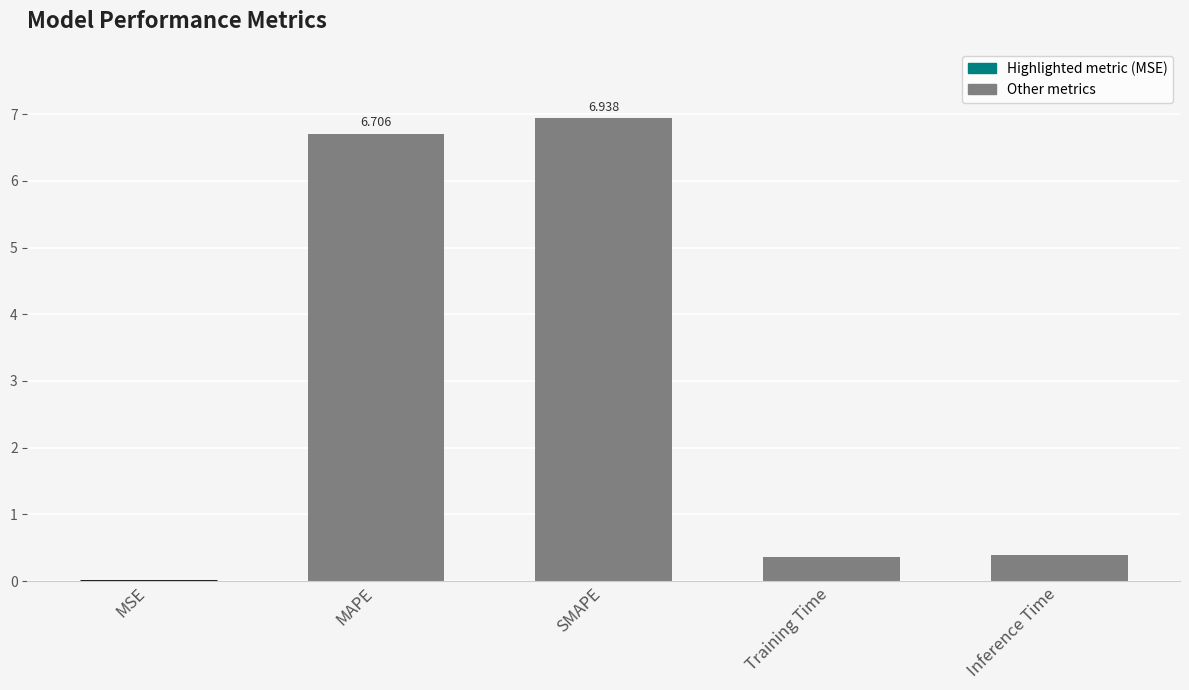

Which has a higher value, Training Time or SMAPE?

SMAPE